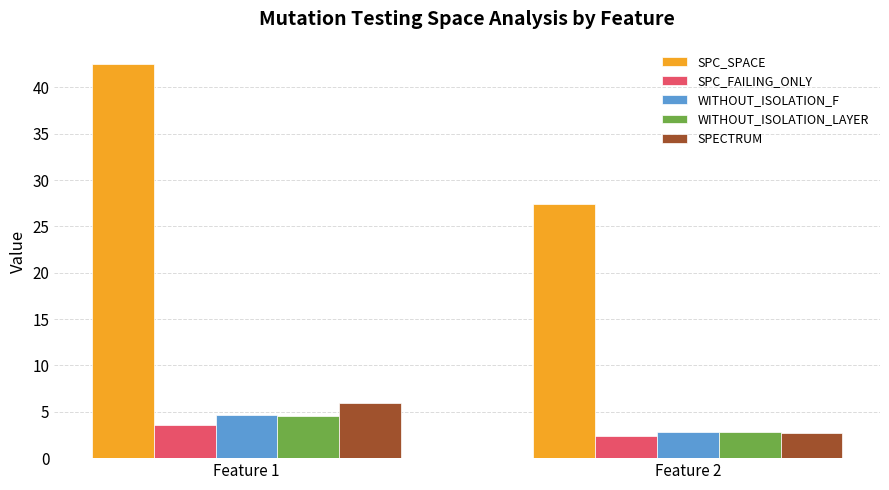

Reading left to right, transcribe all the data shown in this chart.

SPC_SPACE: 42.5	27.4
SPC_FAILING_ONLY: 3.6	2.4
WITHOUT_ISOLATION_F: 4.6	2.9
WITHOUT_ISOLATION_LAYER: 4.5	2.9
SPECTRUM: 6.0	2.7